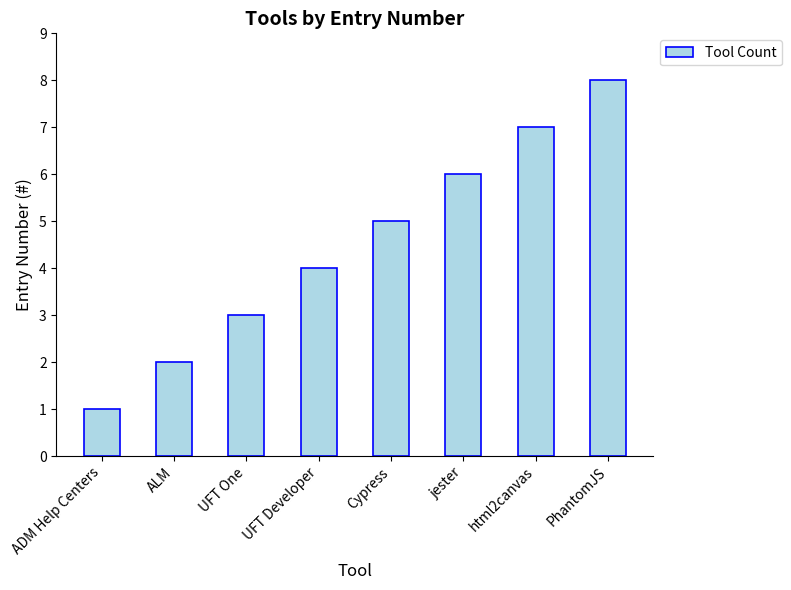

What is the maximum value shown in the chart?

8